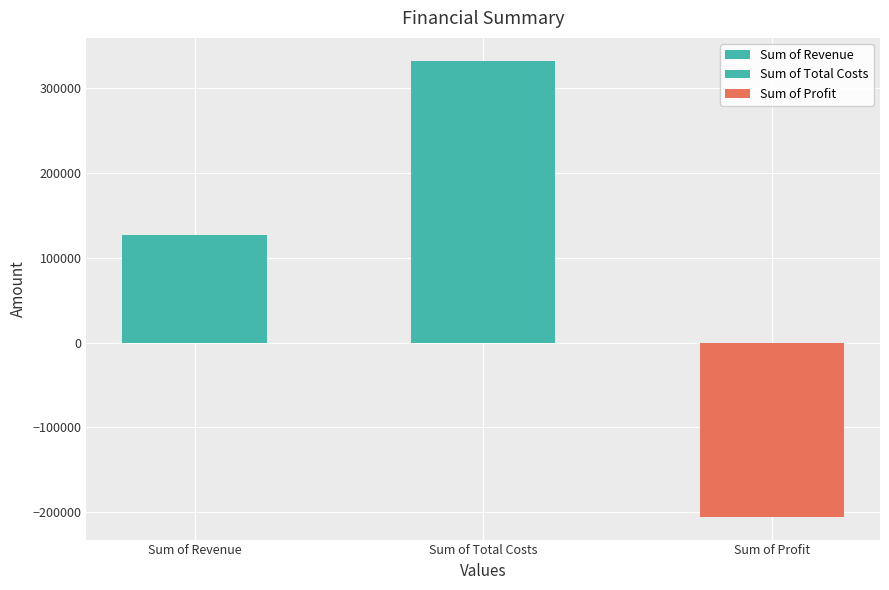

Rank the categories by value from lowest to highest.

Sum of Profit, Sum of Revenue, Sum of Total Costs